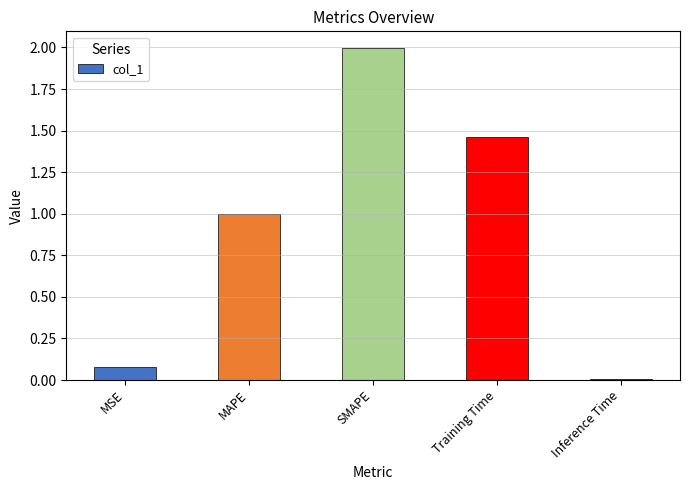

What is the change in value from MAPE to Training Time?

+0.5